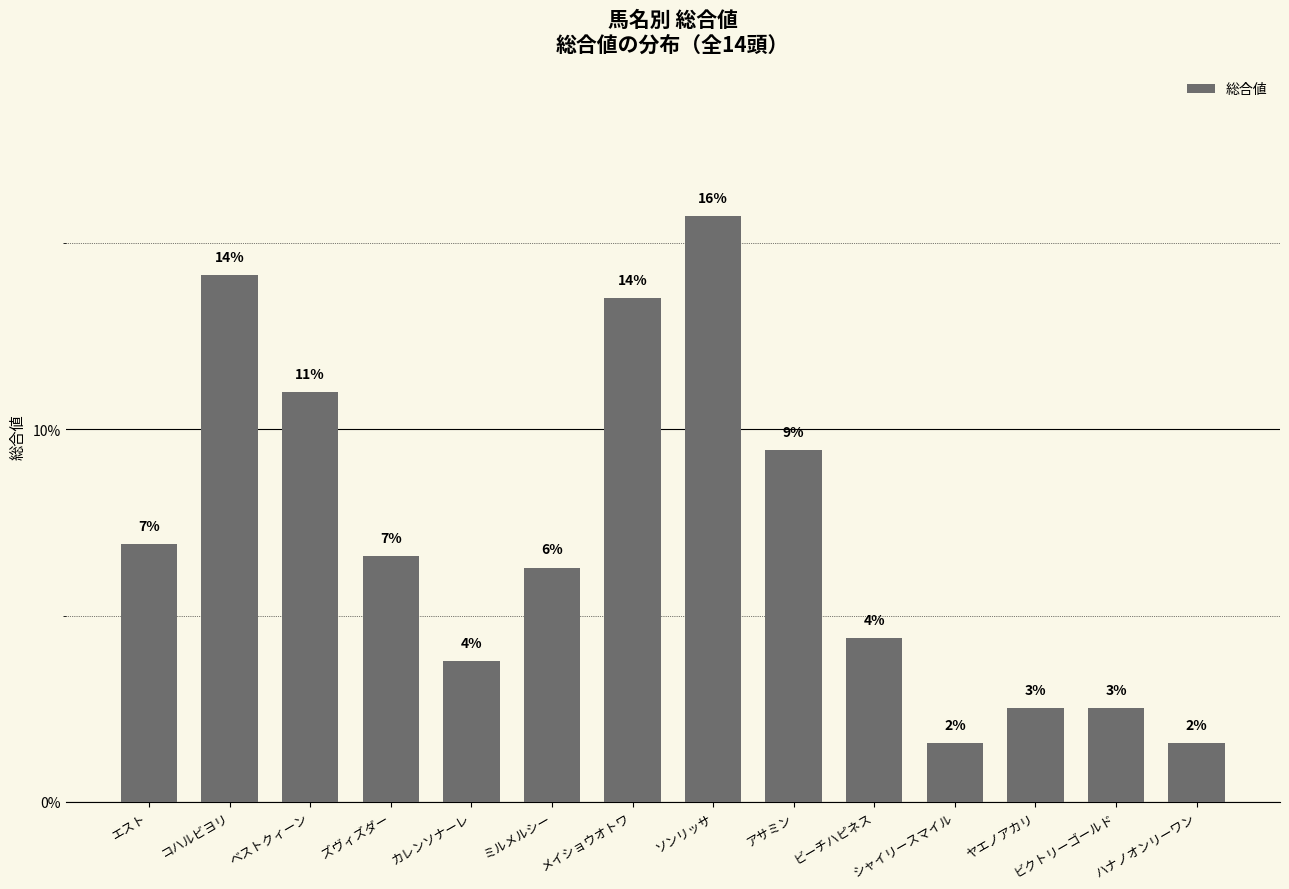

The chart shows a value of 1.6 at シャイリースマイル. True or false?

True